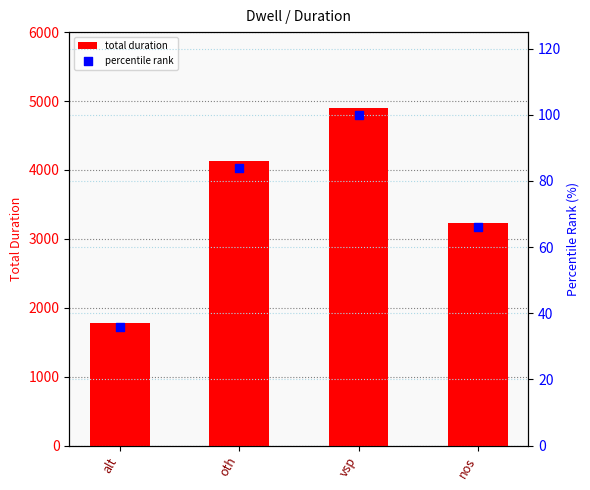

Which series contains the lowest Y value?

percentile rank